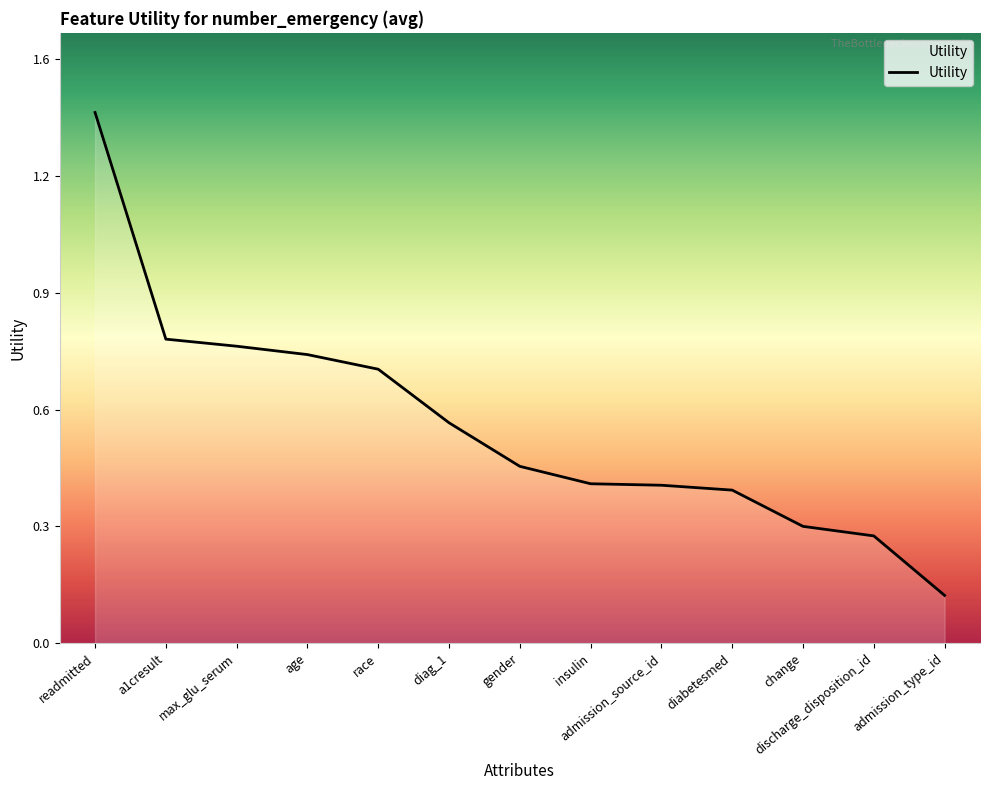

The chart shows a value of 0.4 at max_glu_serum. True or false?

False